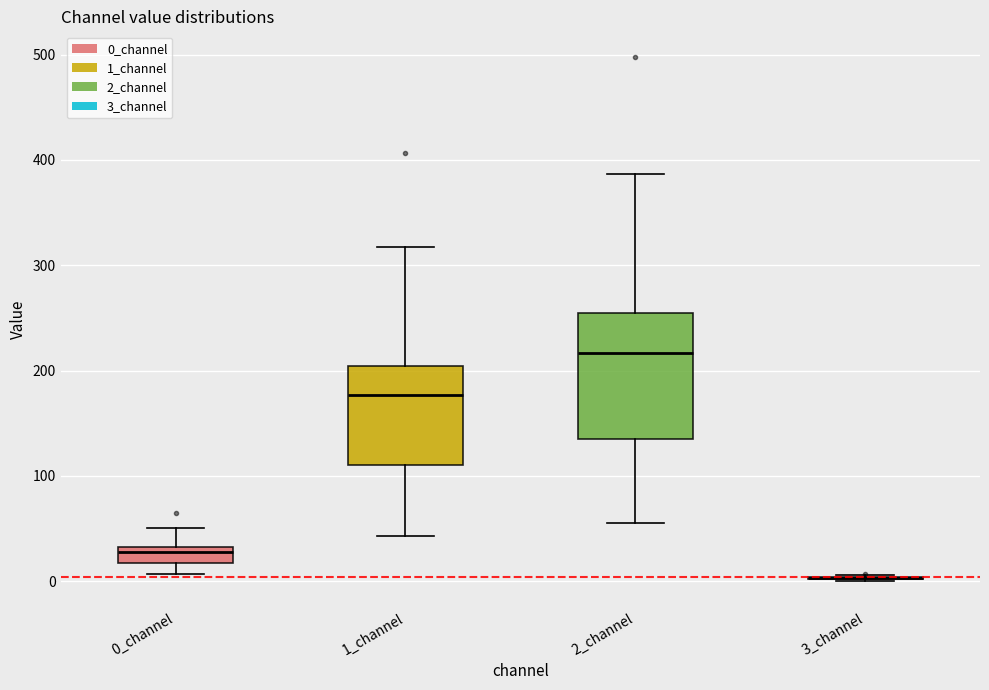

Comparing the boxes themselves (not the whiskers), which one is the tallest?

2_channel